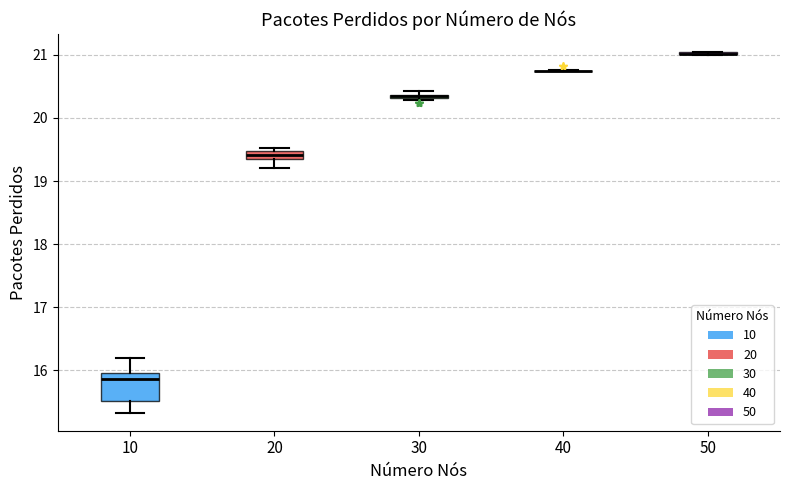

Which box is the tallest, from its lower edge to its upper edge?

10